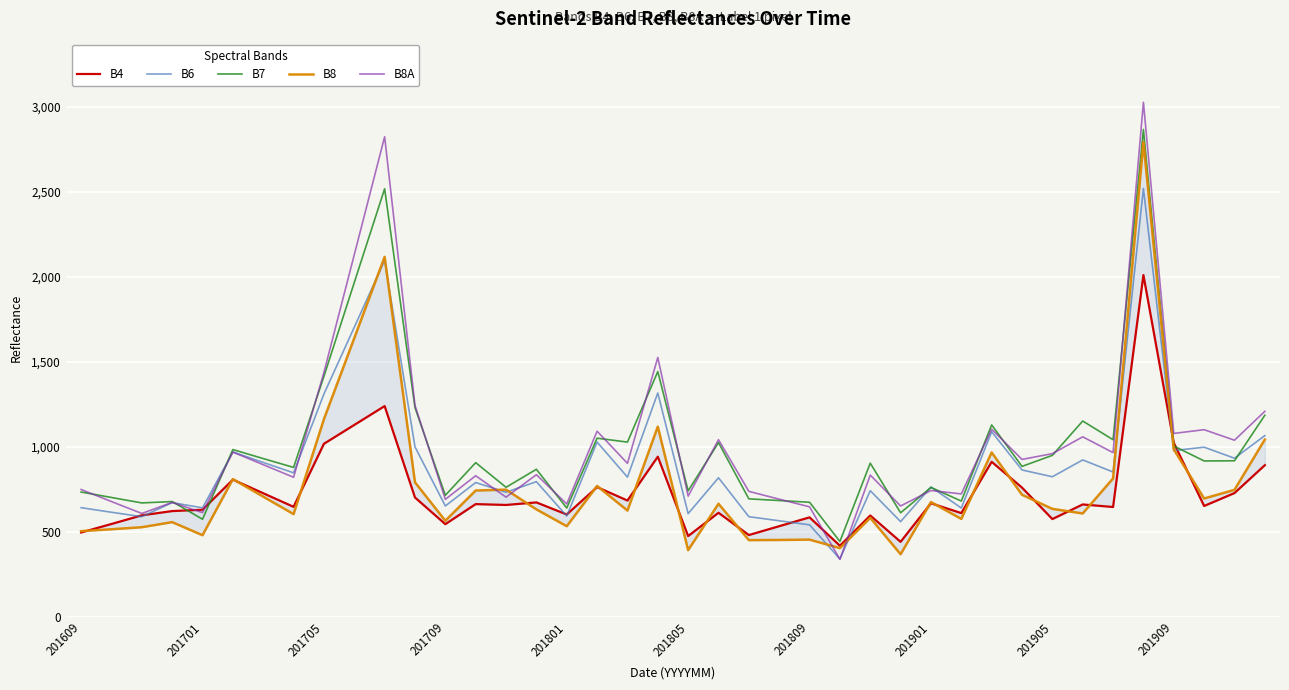

What is the highest value of the B8A series?

3027